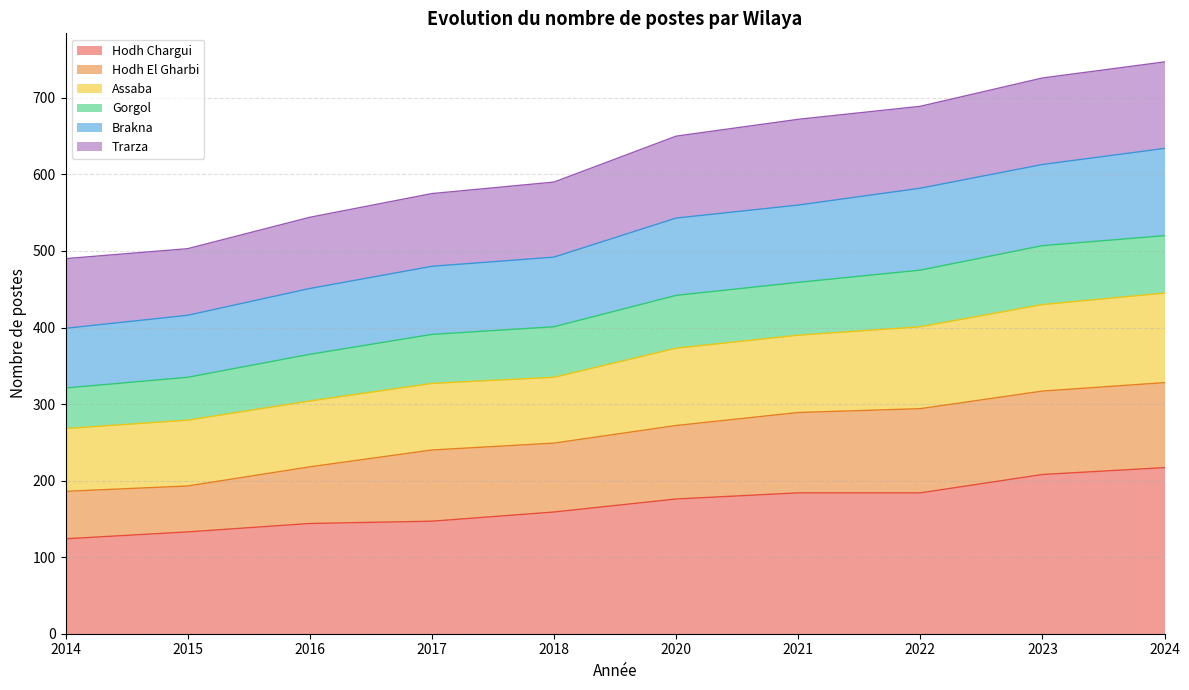

What is the total value across all series at 2014?

490